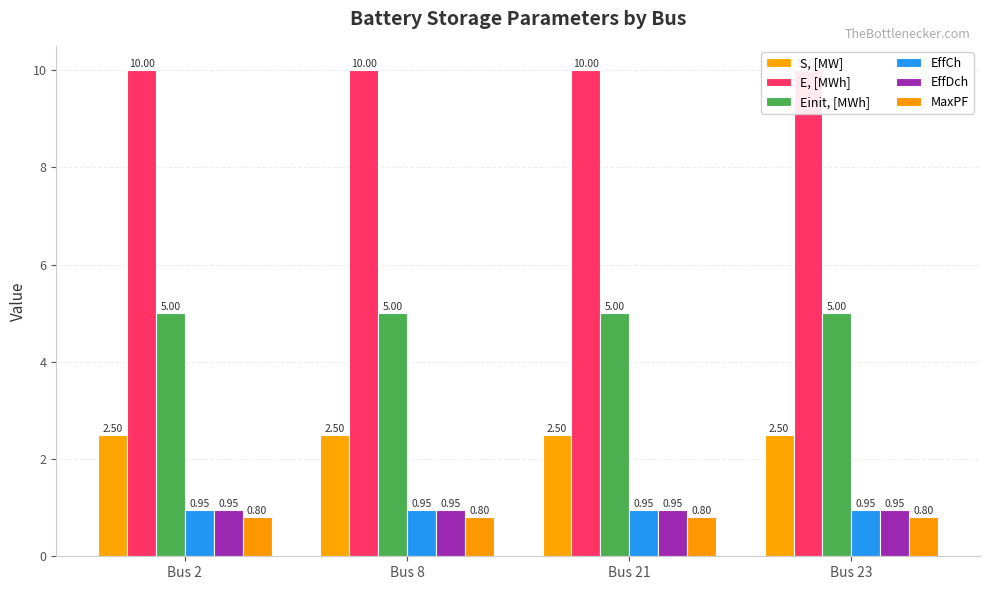

What is the value of the E, [MWh] bar at the 2nd from the left?

10.0